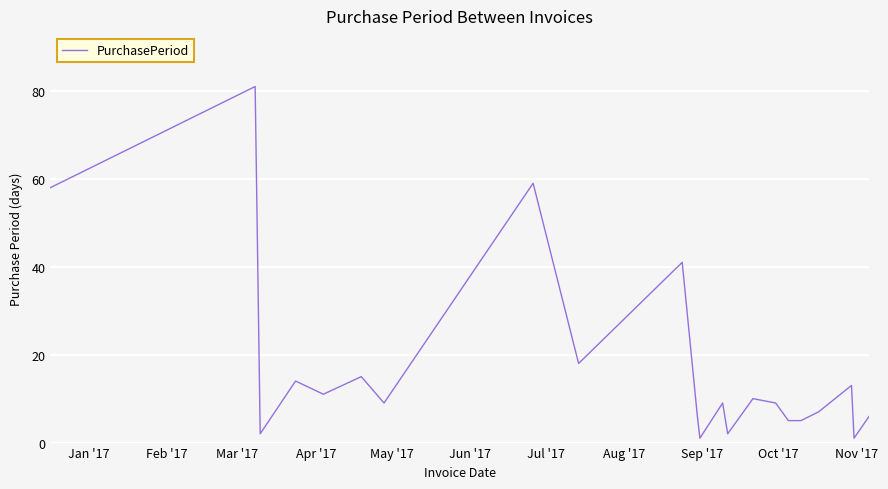

What is the difference between the maximum and minimum values?

80